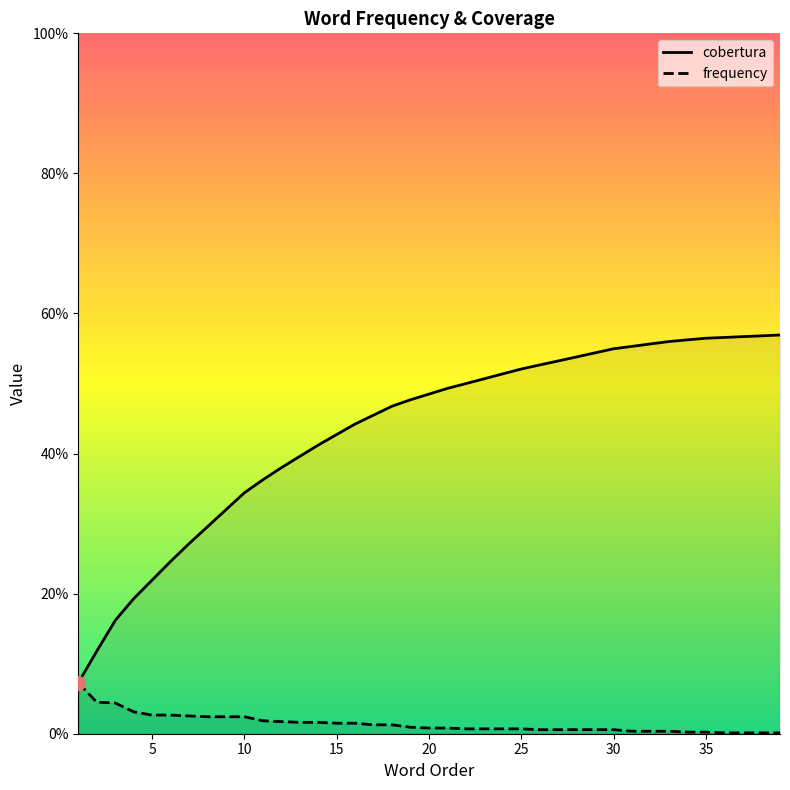

The value of frequency at 5 is 0.0. True or false?

False